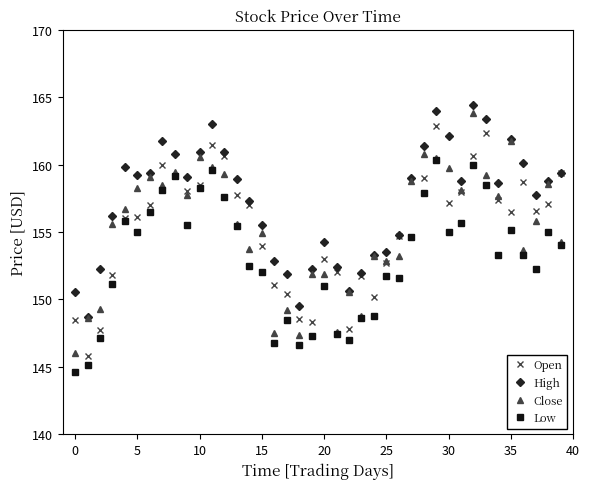

Which series has the largest total across all categories?

High